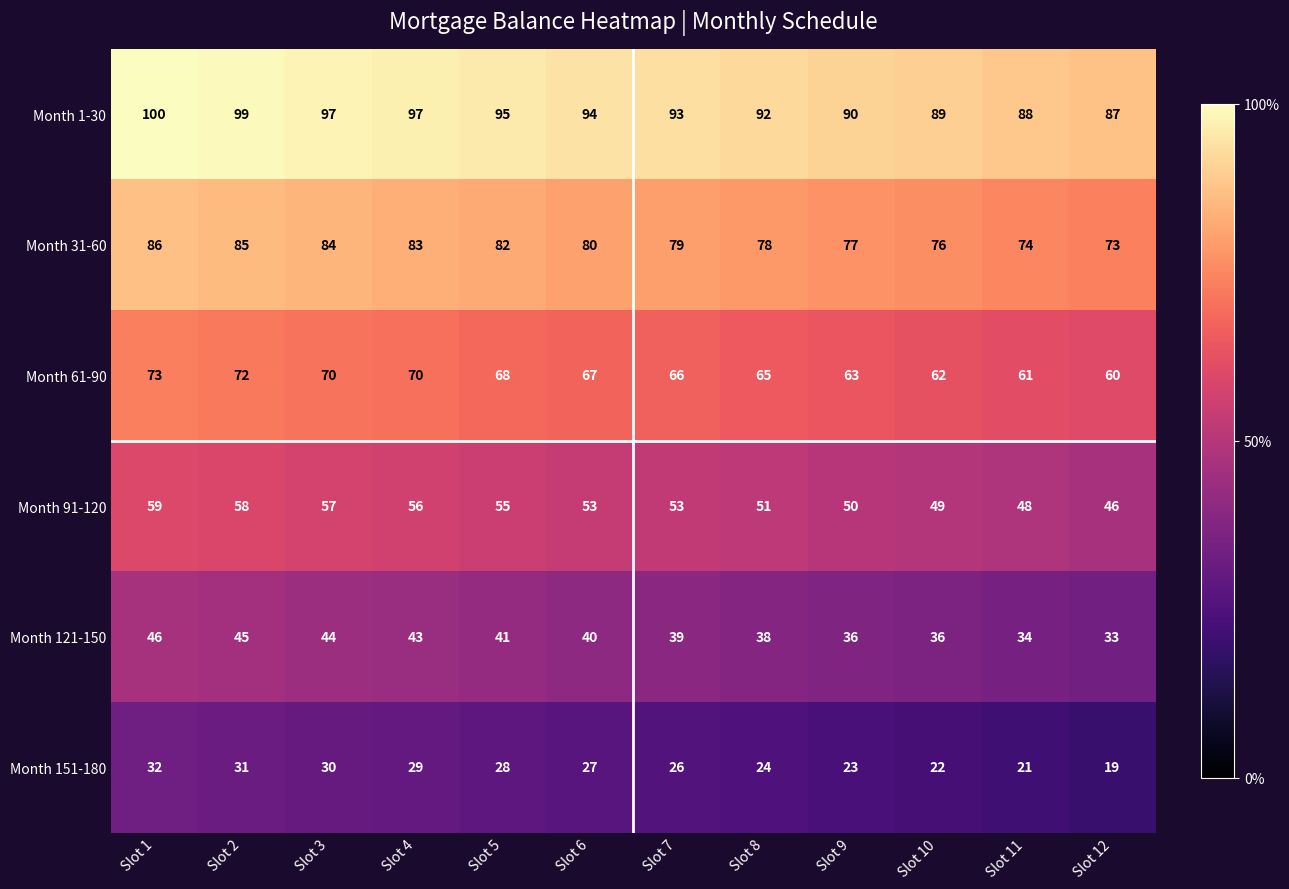

Rank the categories by Month 31-60 value from lowest to highest.

Slot 12, Slot 11, Slot 10, Slot 9, Slot 8, Slot 7, Slot 6, Slot 5, Slot 4, Slot 3, Slot 2, Slot 1